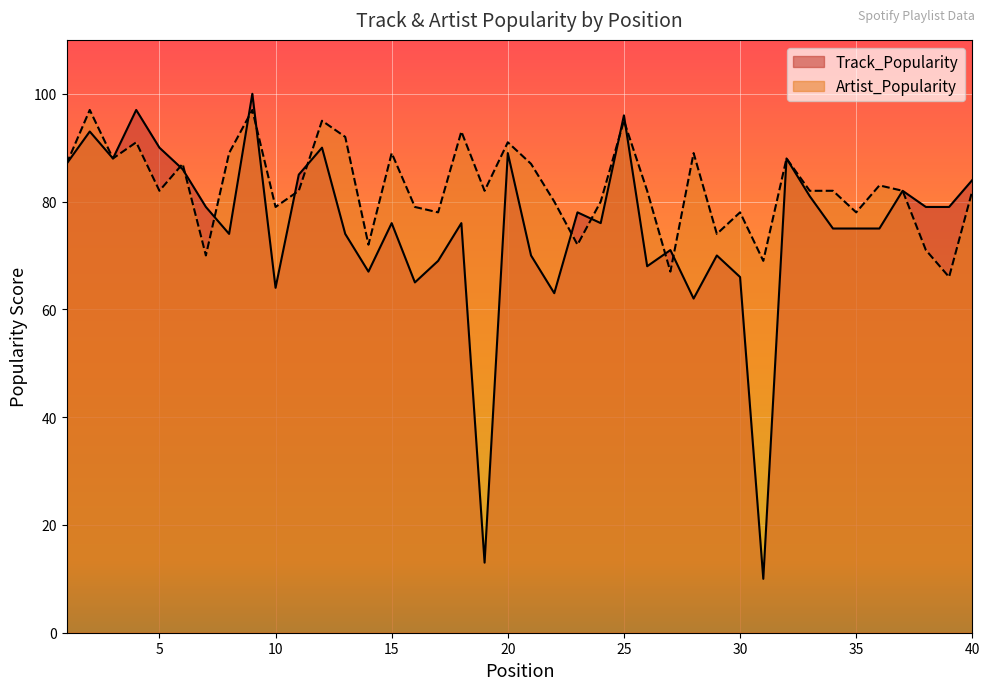

Rank the categories by Track_Popularity value from lowest to highest.

31, 19, 28, 22, 10, 16, 30, 14, 26, 17, 21, 29, 27, 8, 13, 34, 35, 36, 15, 18, 24, 23, 7, 38, 39, 33, 37, 40, 11, 6, 1, 3, 32, 20, 5, 12, 2, 25, 4, 9